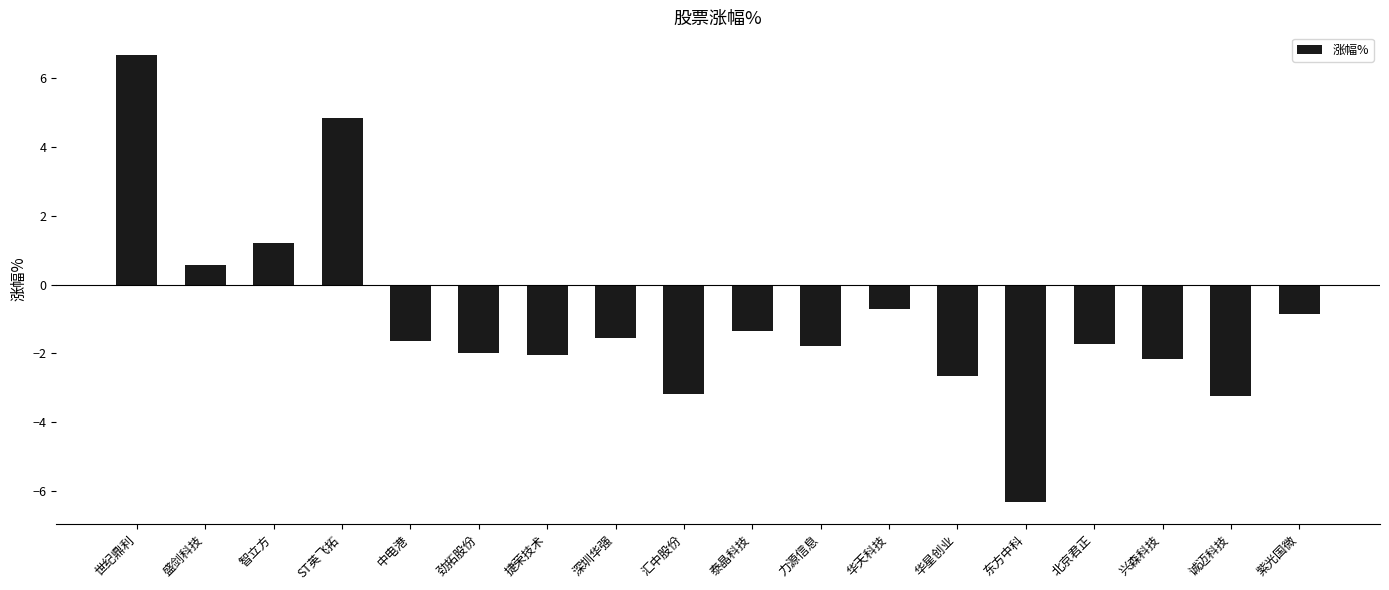

What is the sum of the values at 北京君正 and 东方中科?

-8.0